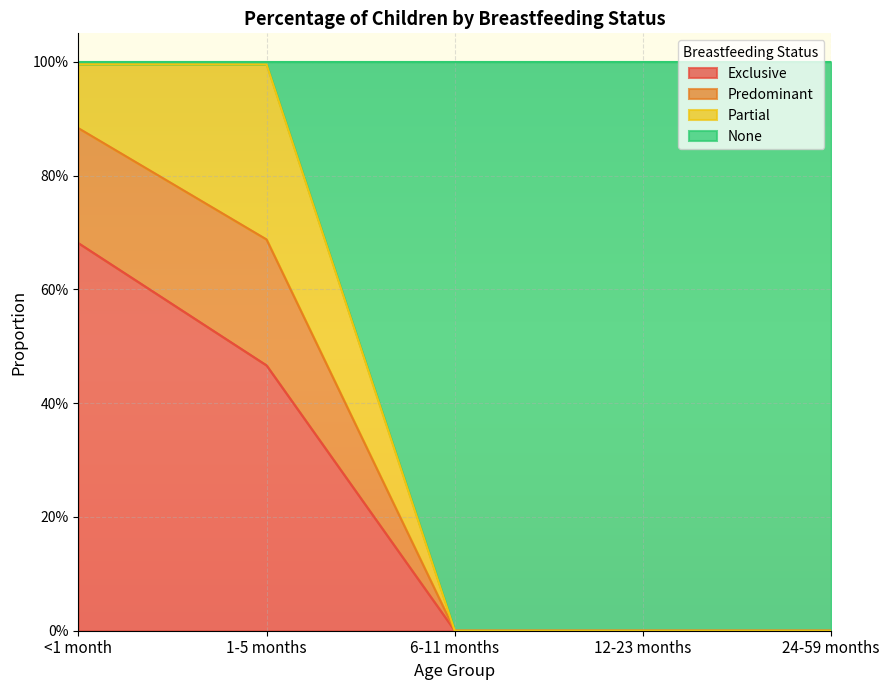

Does the chart display data point markers on the line(s)?

No